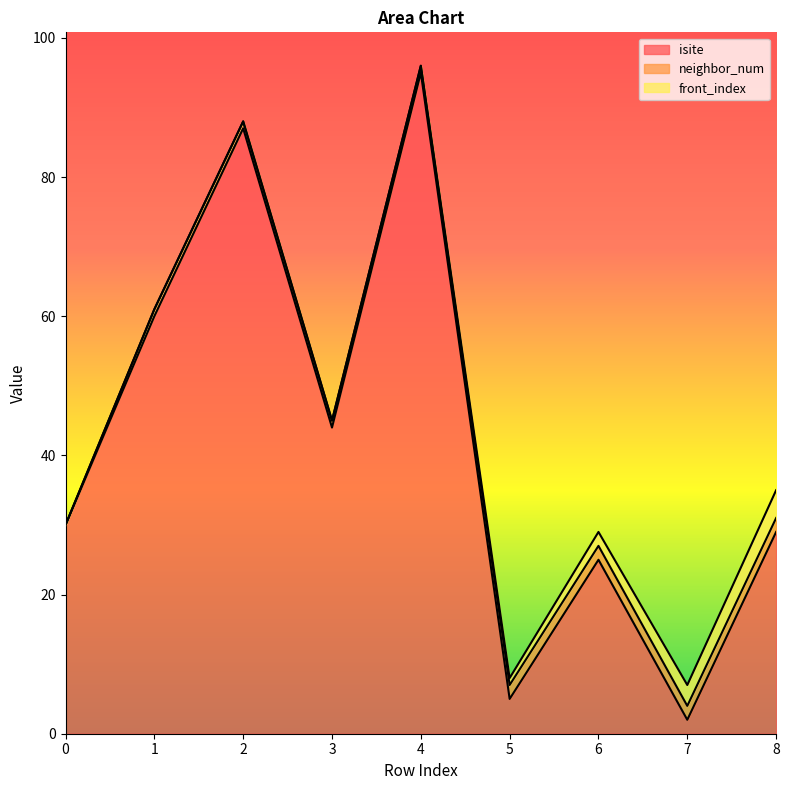

Is it true that isite equals 29 at 8?

True